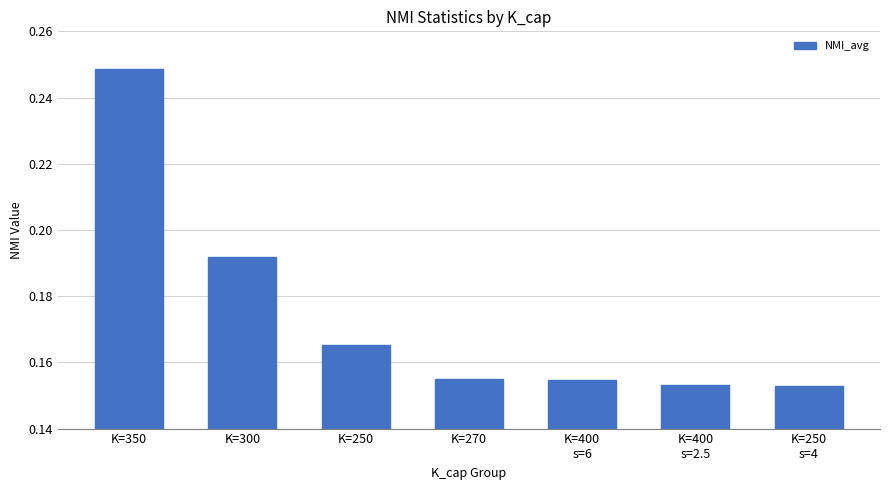

The value at K=300 is 0.1. True or false?

False